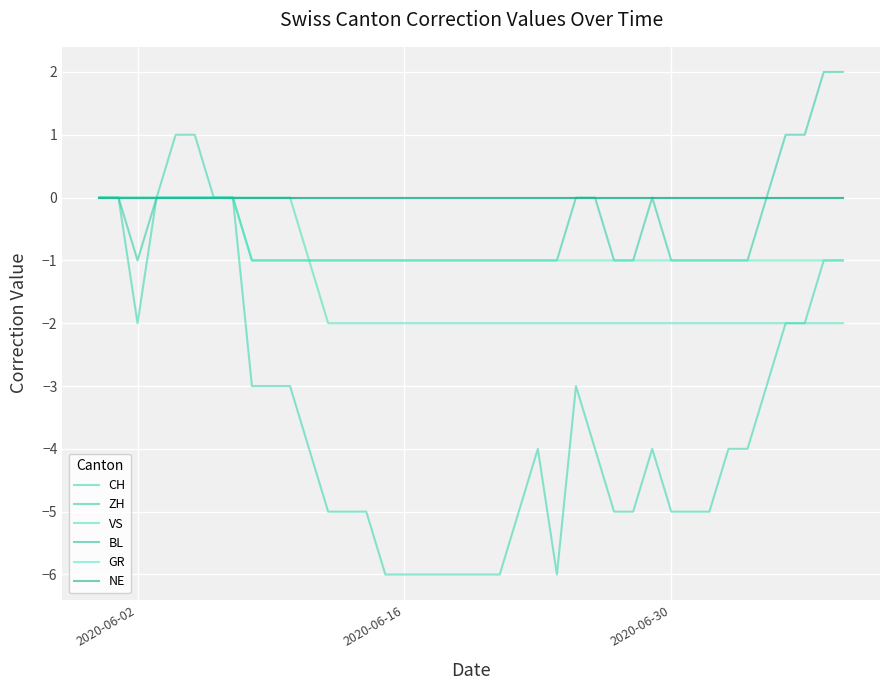

Does the chart have visible grid lines?

Yes